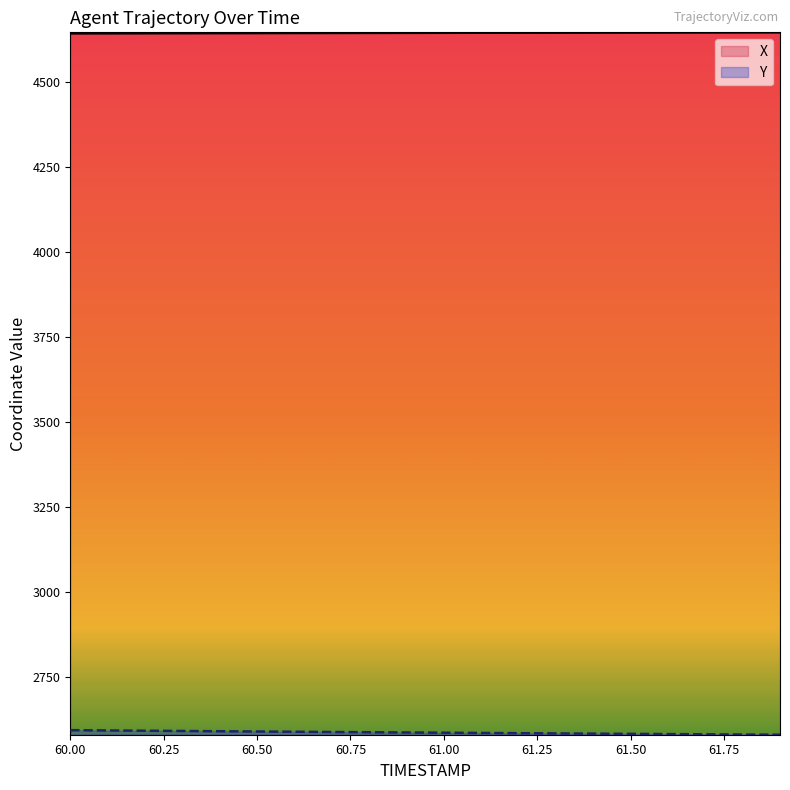

True or false: X and Y cross at least once.

False